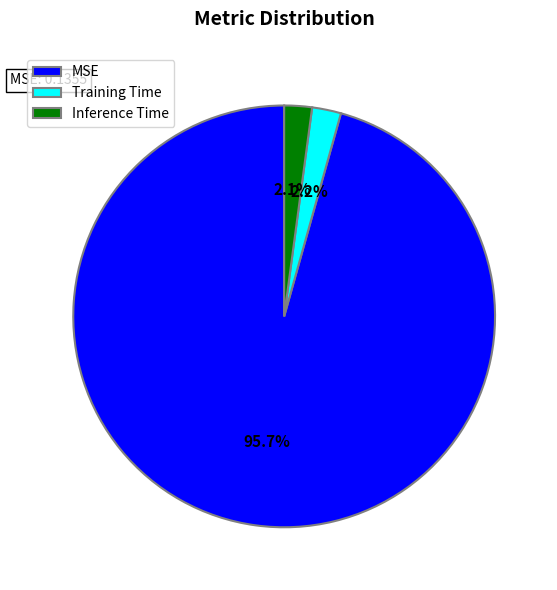

To the nearest percent, what percentage of the pie is Training Time?

2%